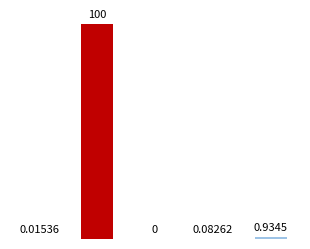

What is the greatest value displayed?

100.0